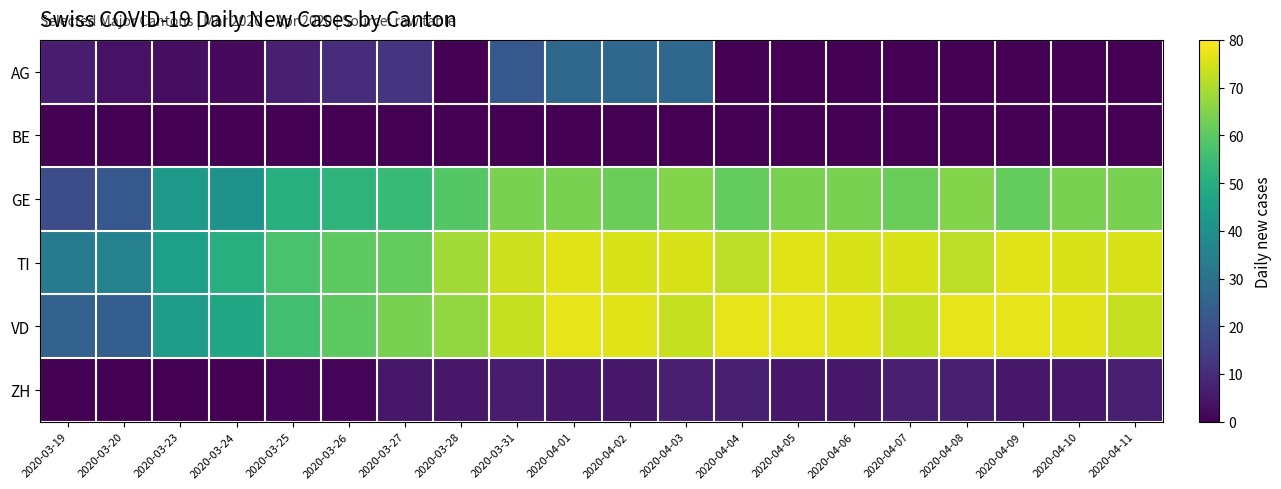

How many series are shown in this chart?

6